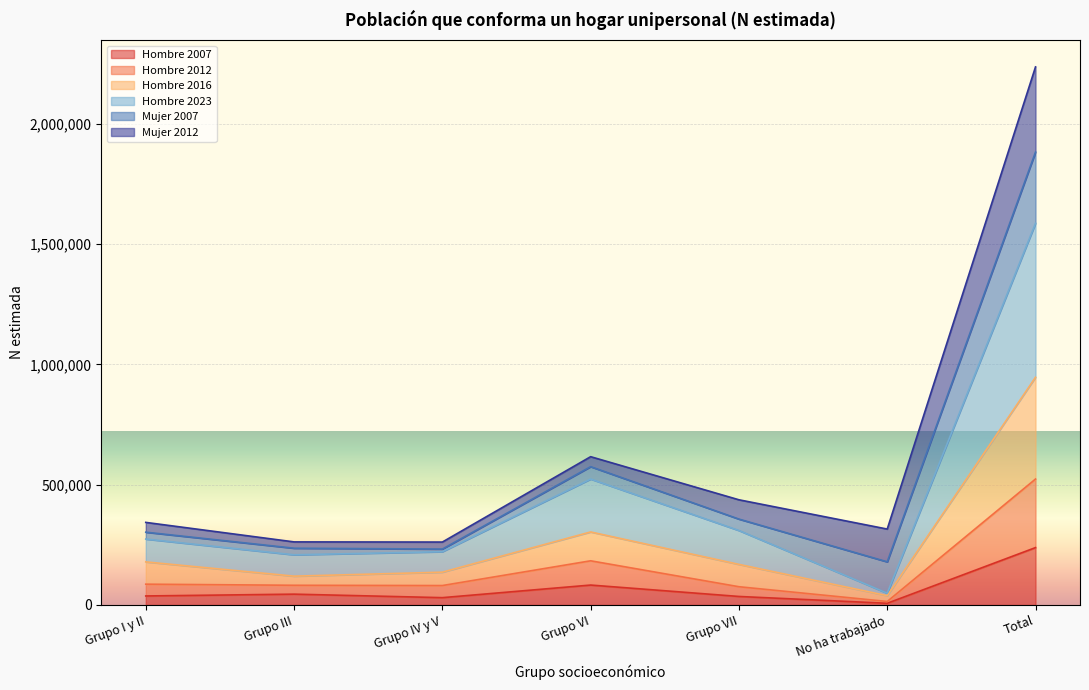

The value of Hombre 2012 at No ha trabajado is 22975. True or false?

False